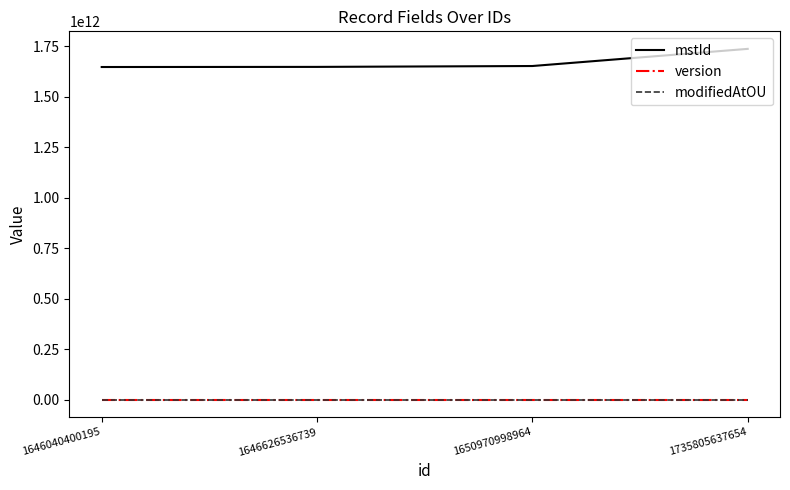

What is the maximum value shown in the chart?

1735805637646